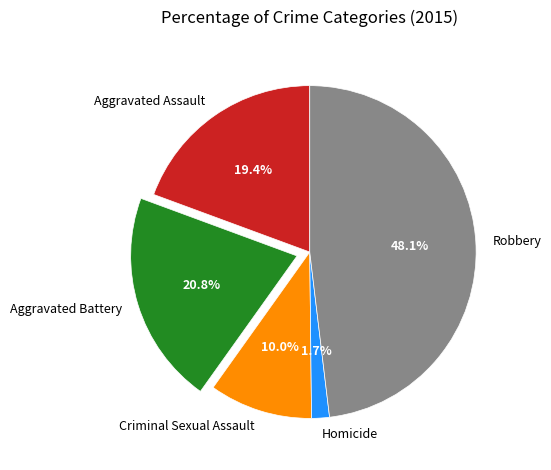

How many segments does this pie chart have?

5